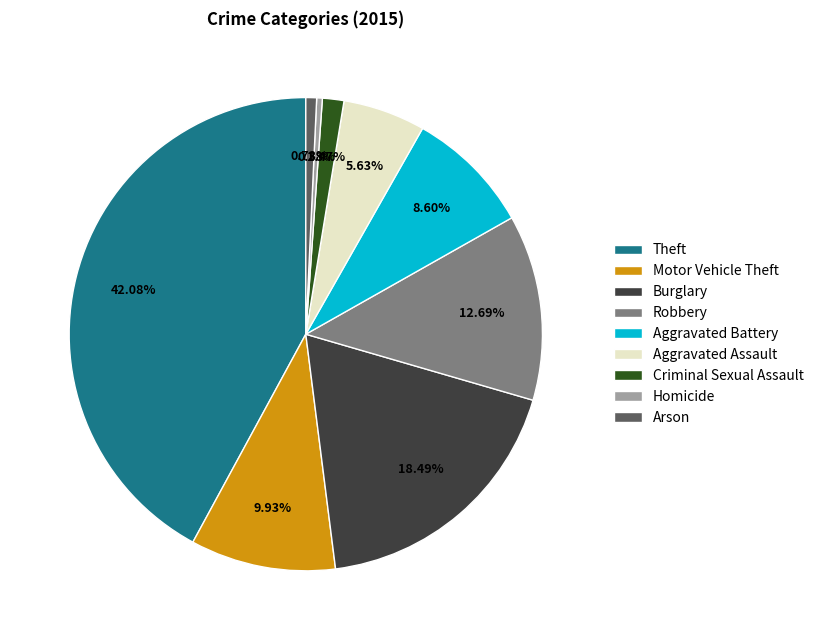

To the nearest percent, what is the difference between the largest and smallest slice percentages?

42%